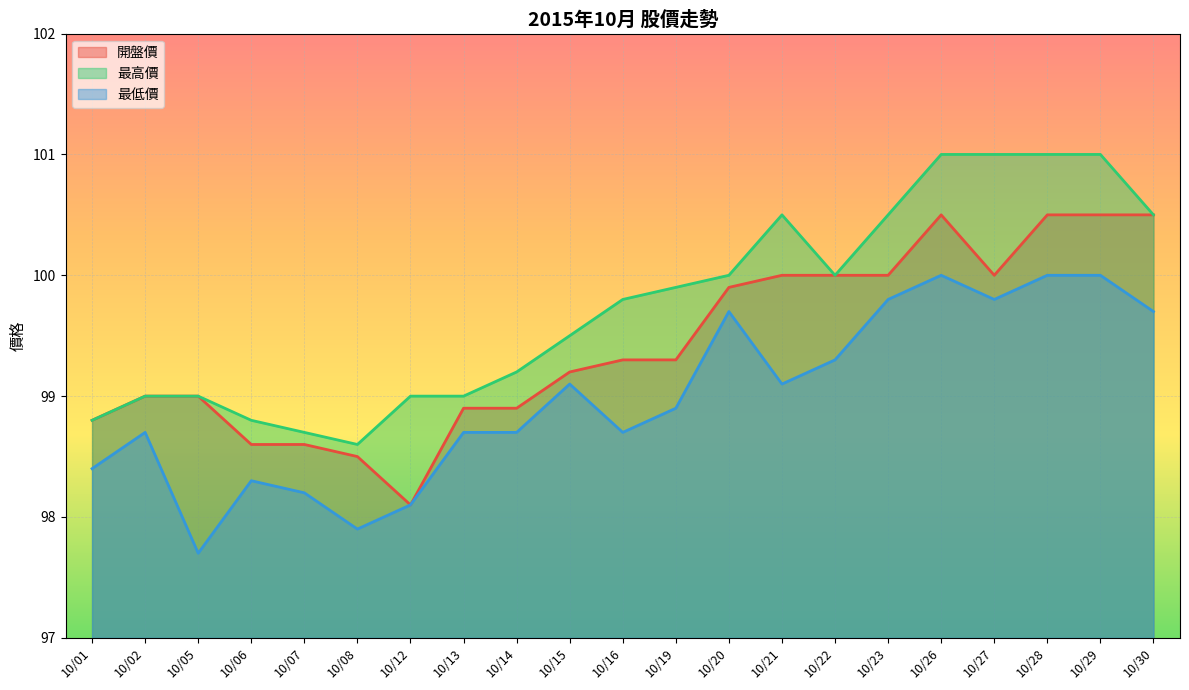

What is the difference between the maximum and minimum values in the 最高價 series?

2.4